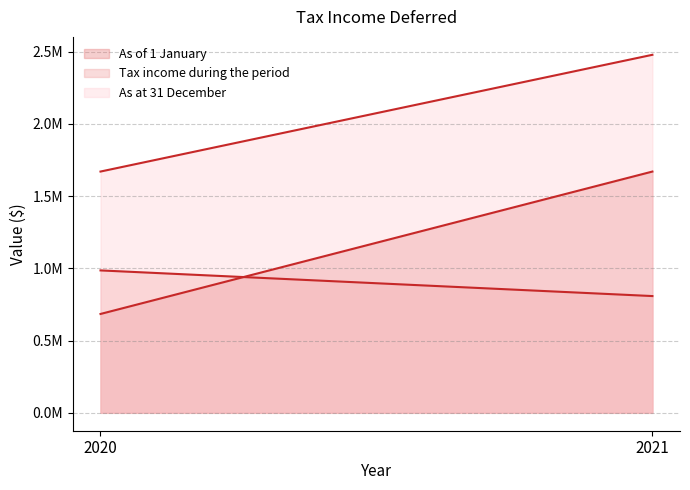

Between 2020 and 2021, which is larger?

2021